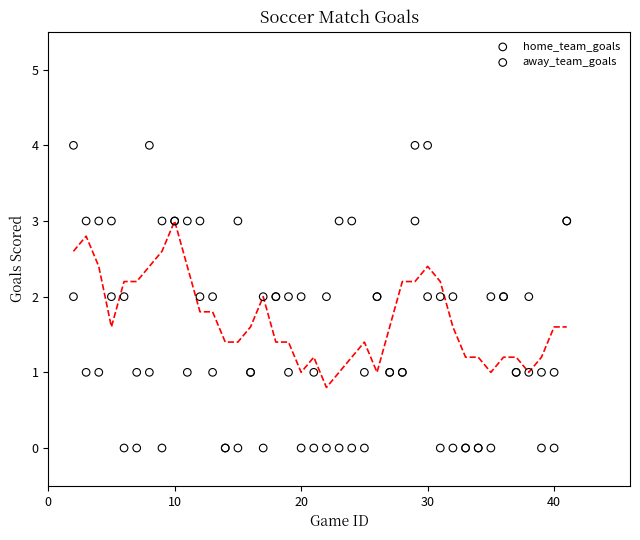

What is the X range (max minus min) for the scatter plot?

39